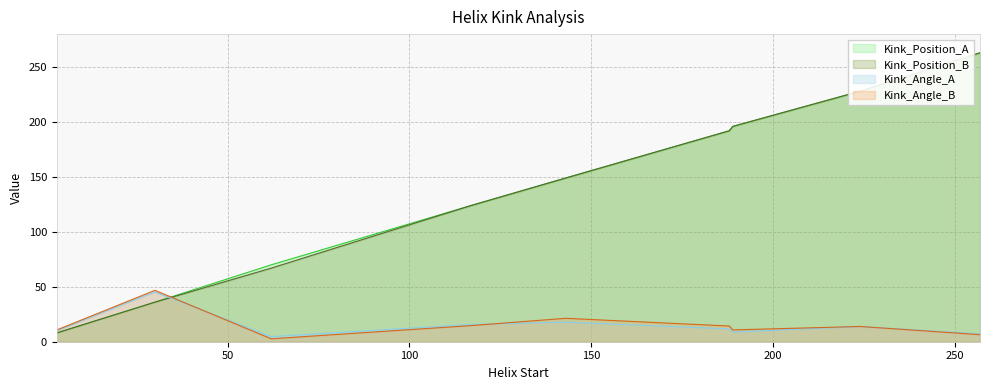

What is the value of the Kink_Angle_B point at the 1st from the left?

10.7